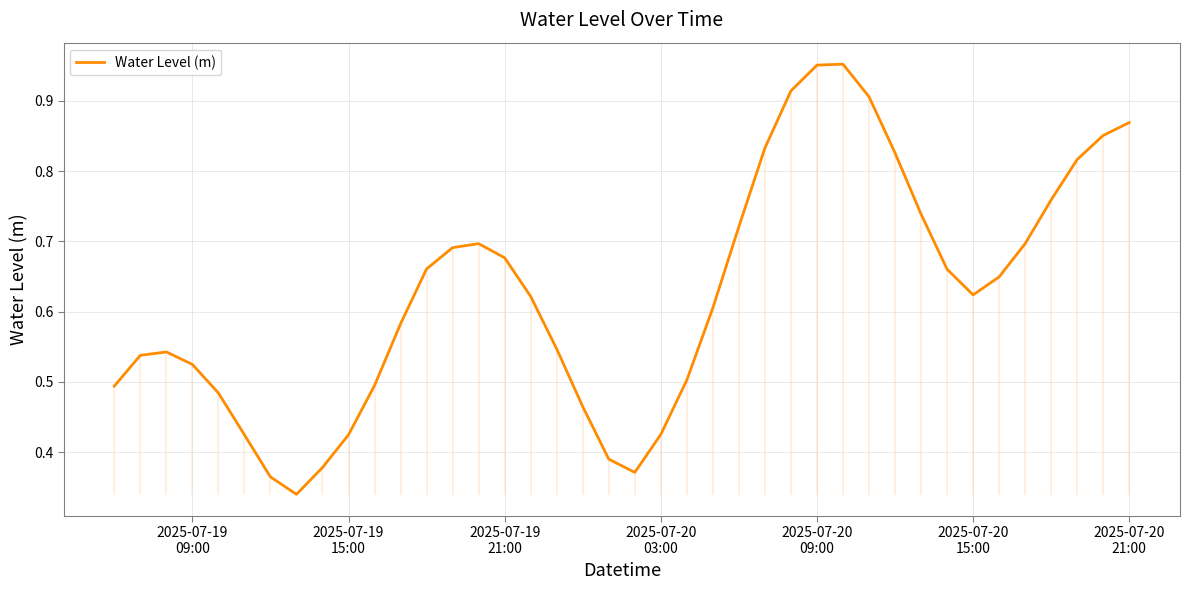

Is this an area chart (filled region under the line)?

No